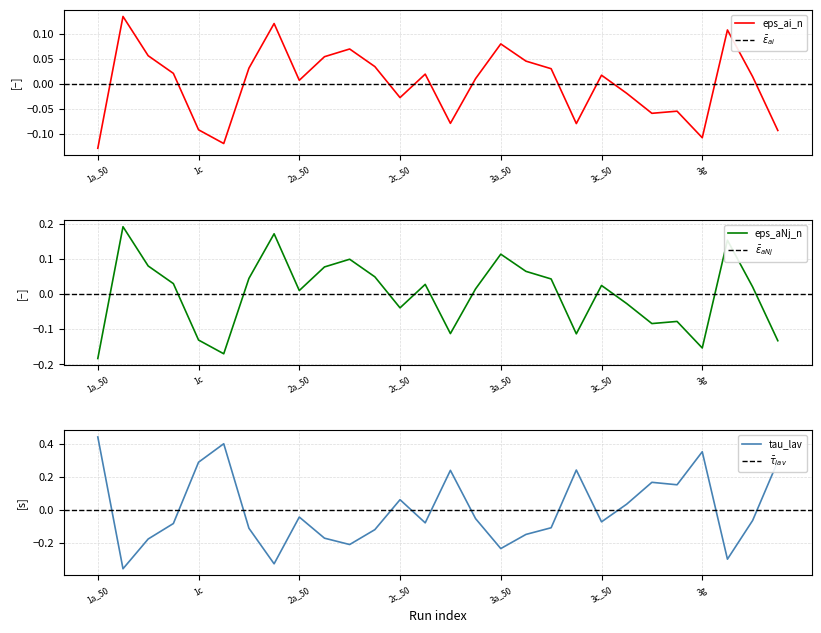

What is the minimum value shown in the chart?

-0.4